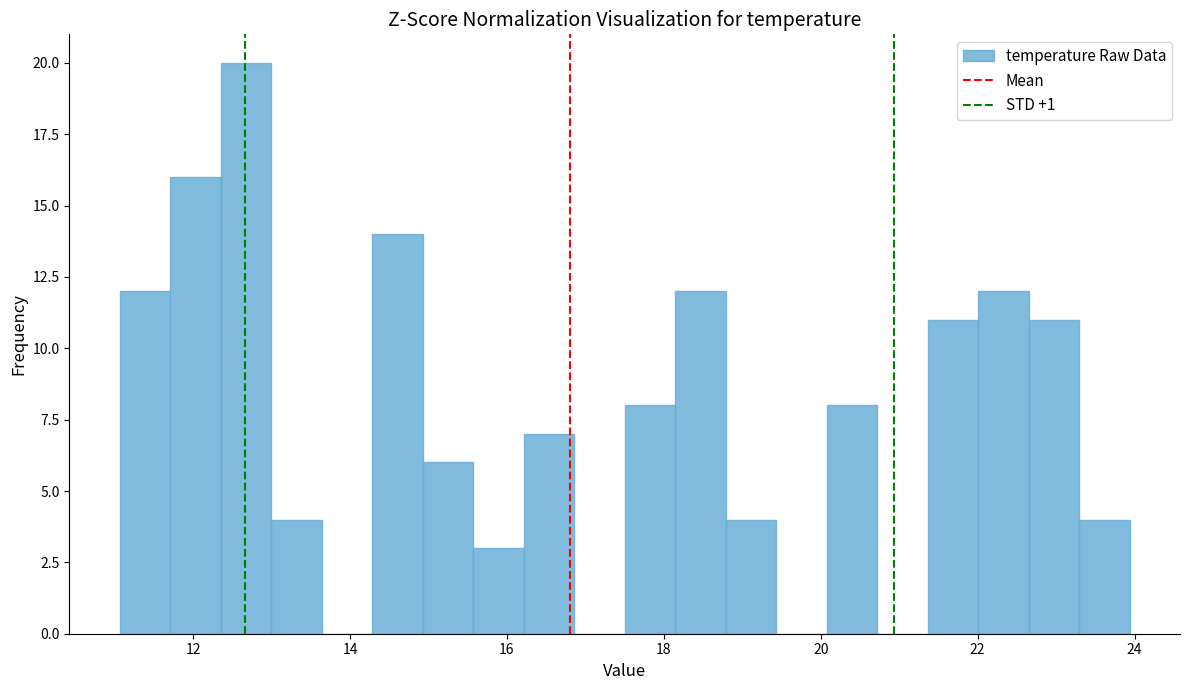

Read against the x-axis, roughly where is the centre of the tallest bar?

12.6